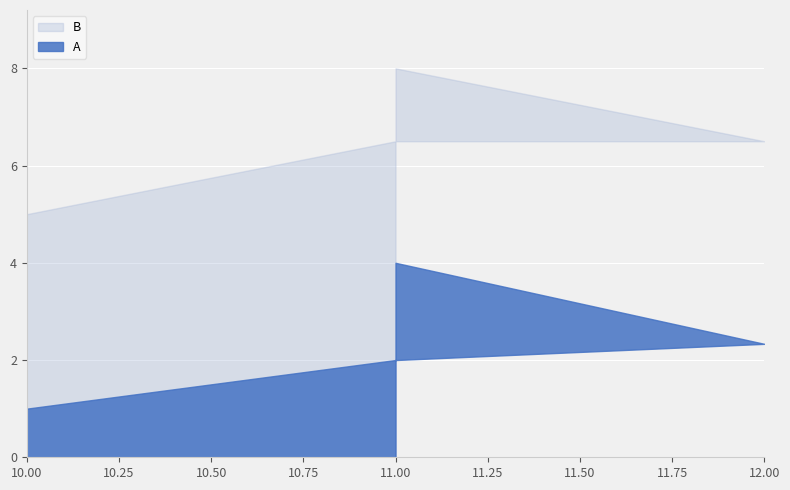

What is the label of the 4th point from the right?

10